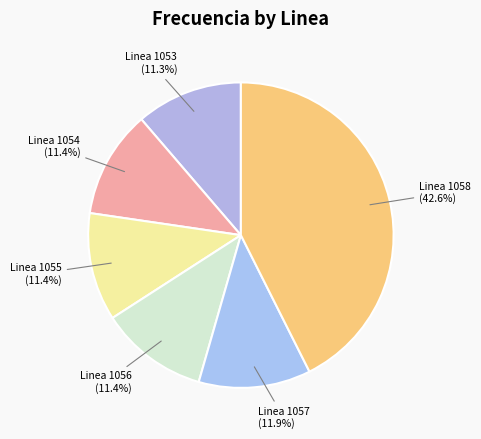

Which category has the biggest portion of the pie?

Linea 1058